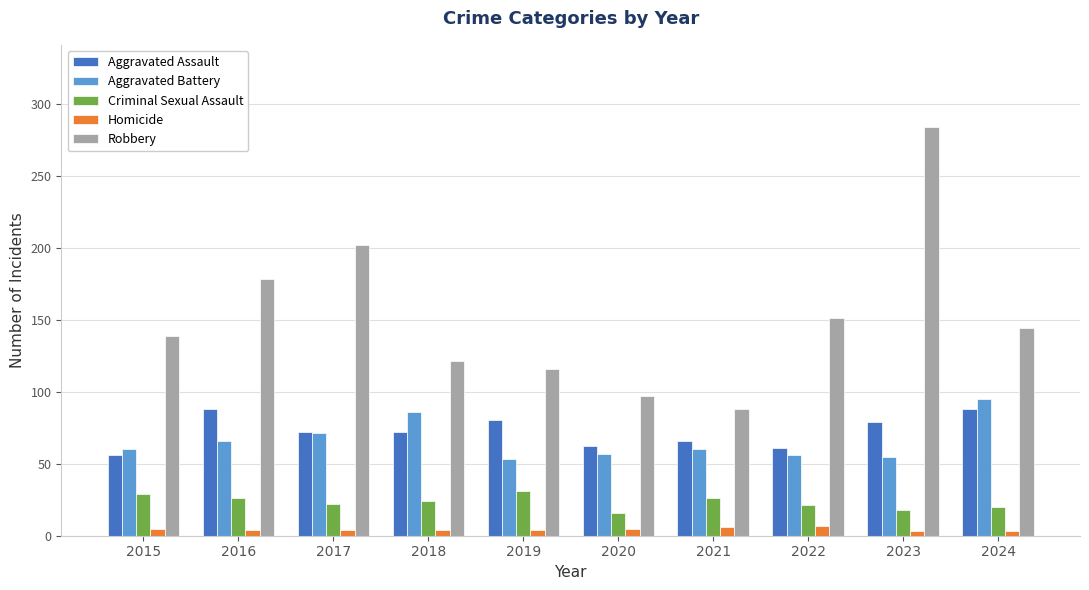

Where is Robbery nearest to the value 186?

2016